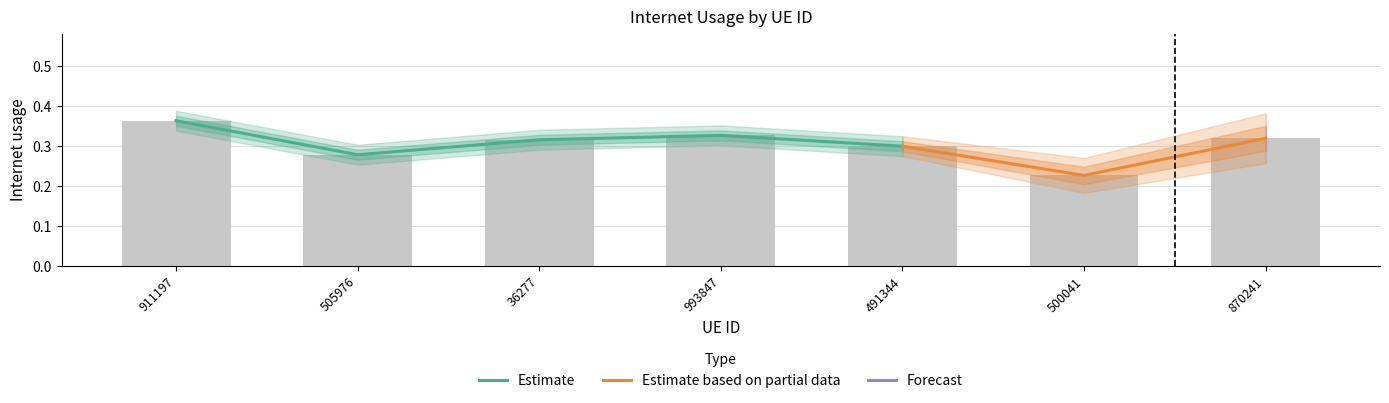

Rank the categories by value from highest to lowest.

911197, 993847, 870241, 36277, 491344, 505976, 500041